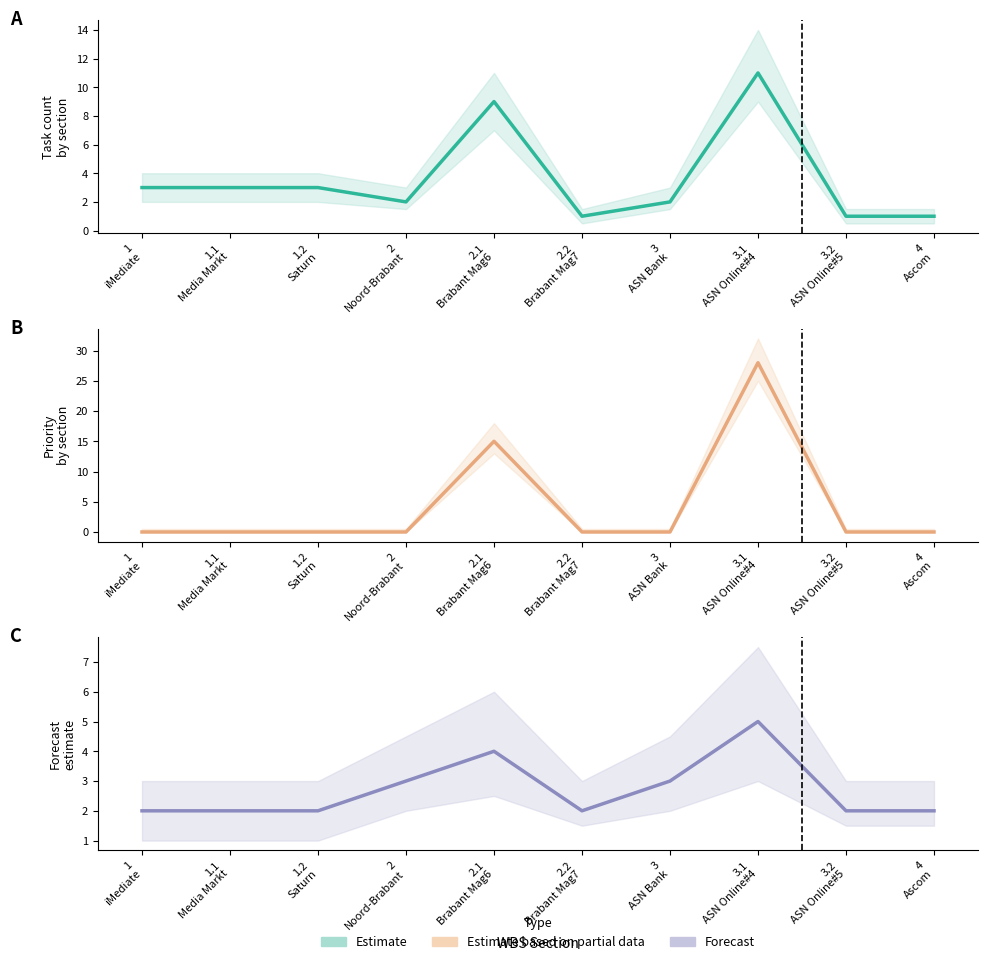

The value of Forecast at 1
iMediate is 3. True or false?

False